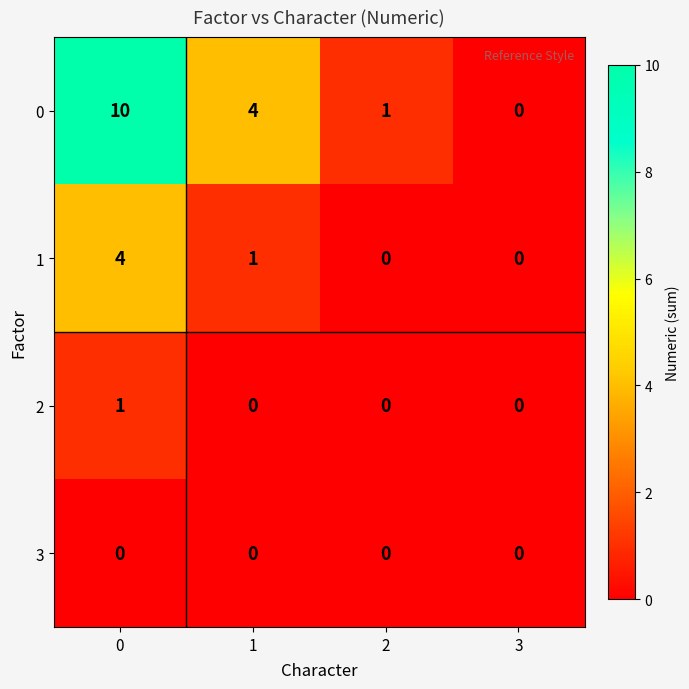

How many series are shown in this chart?

4